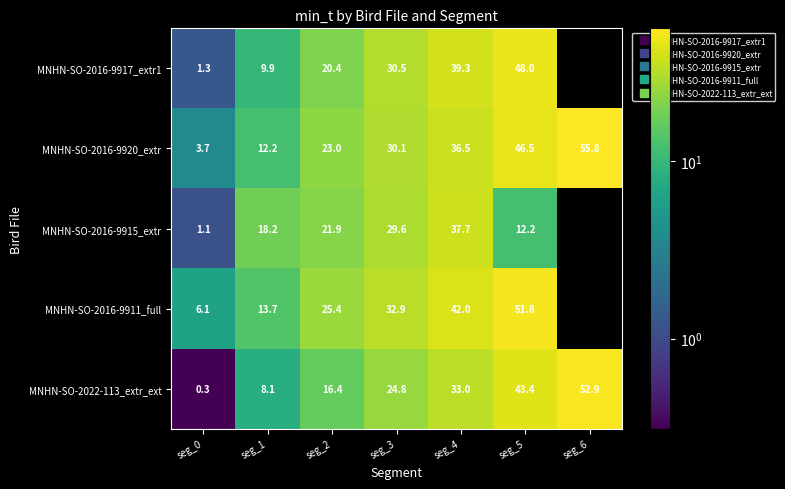

What is the approximate value of MNHN-SO-2016-9915_extr at seg_0?

1.1